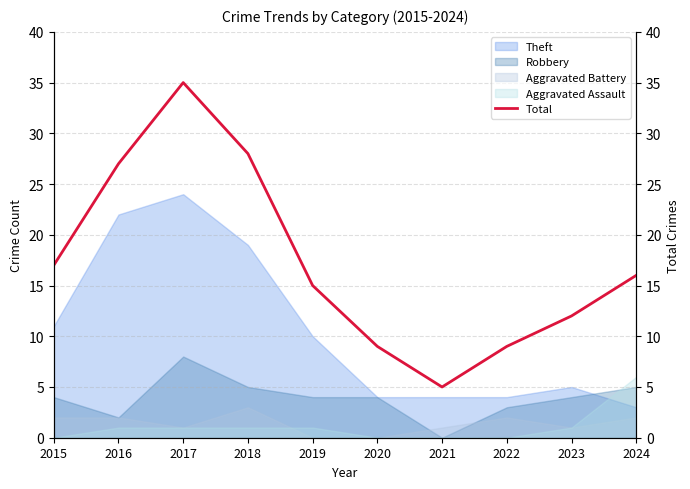

Reading left to right, what are all the values shown in this chart?

17	27	35	28	15	9	5	9	12	16